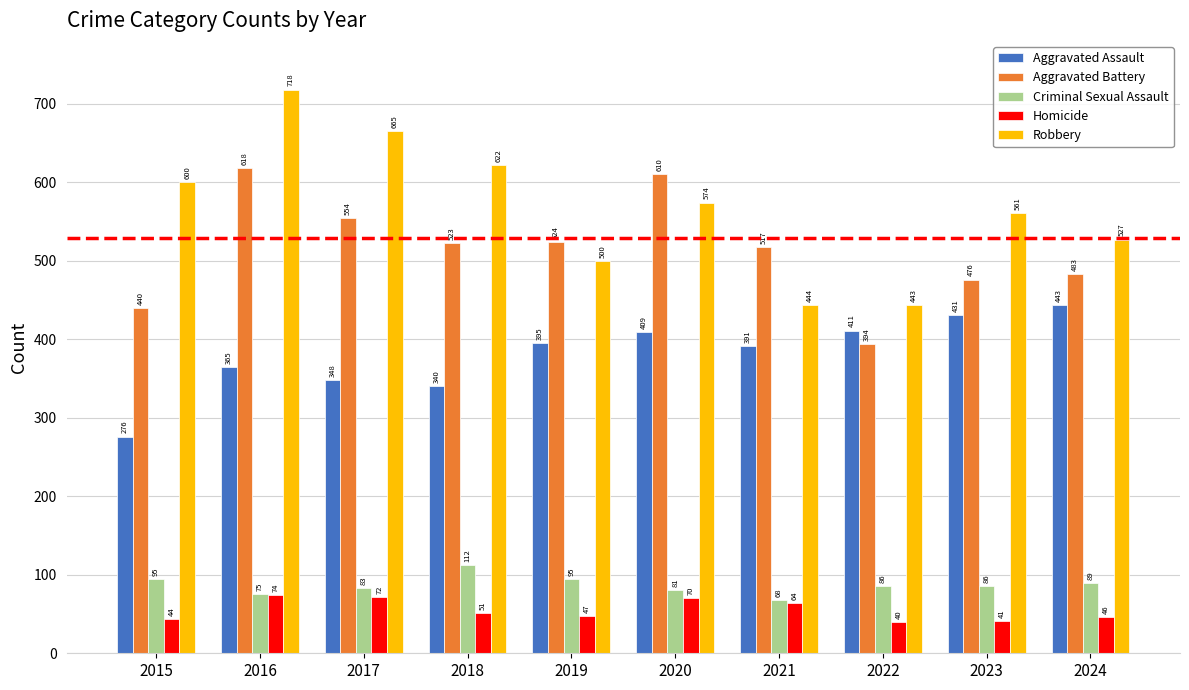

How many values in the Criminal Sexual Assault series are below 86?

4